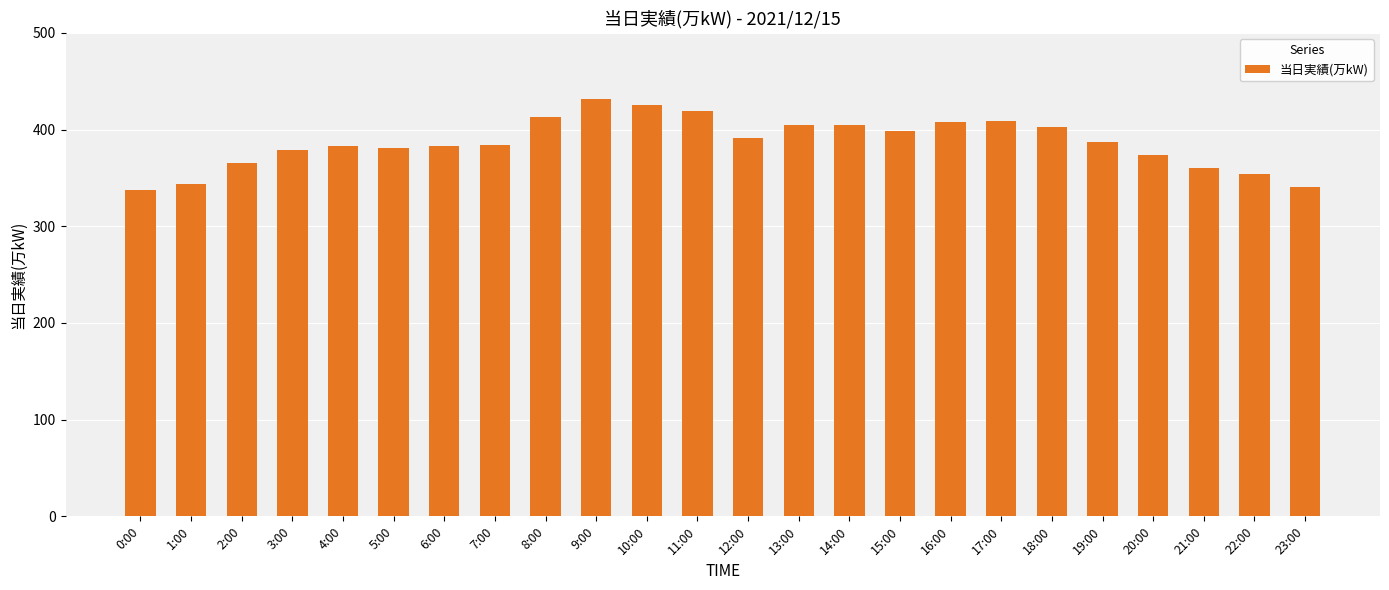

The chart shows a value of 538 at 20:00. True or false?

False